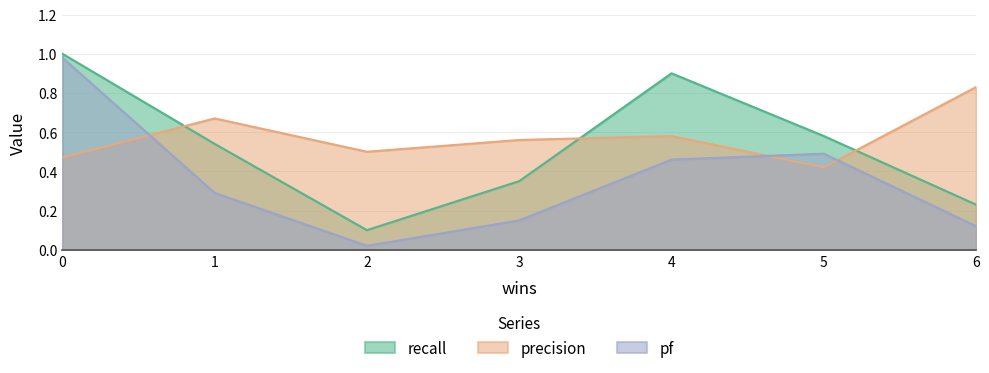

How many interior local peaks does the recall series have?

1